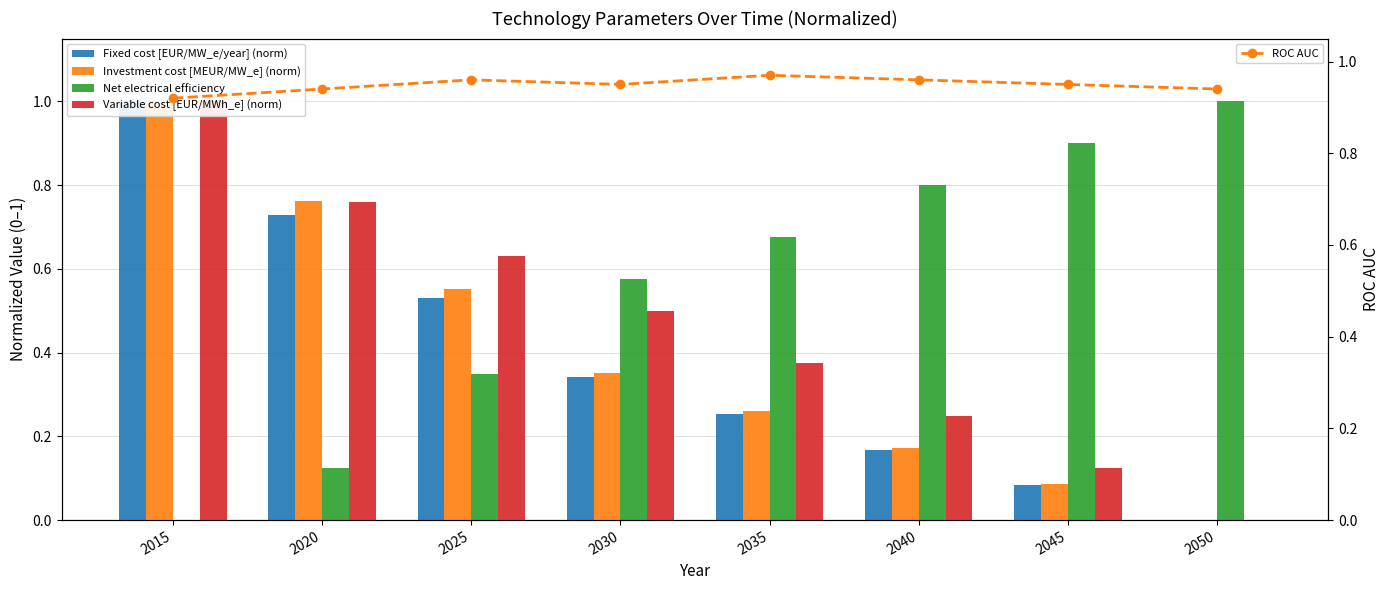

Which category has the highest value in the Fixed cost [EUR/MW_e/year] (norm) series?

2015